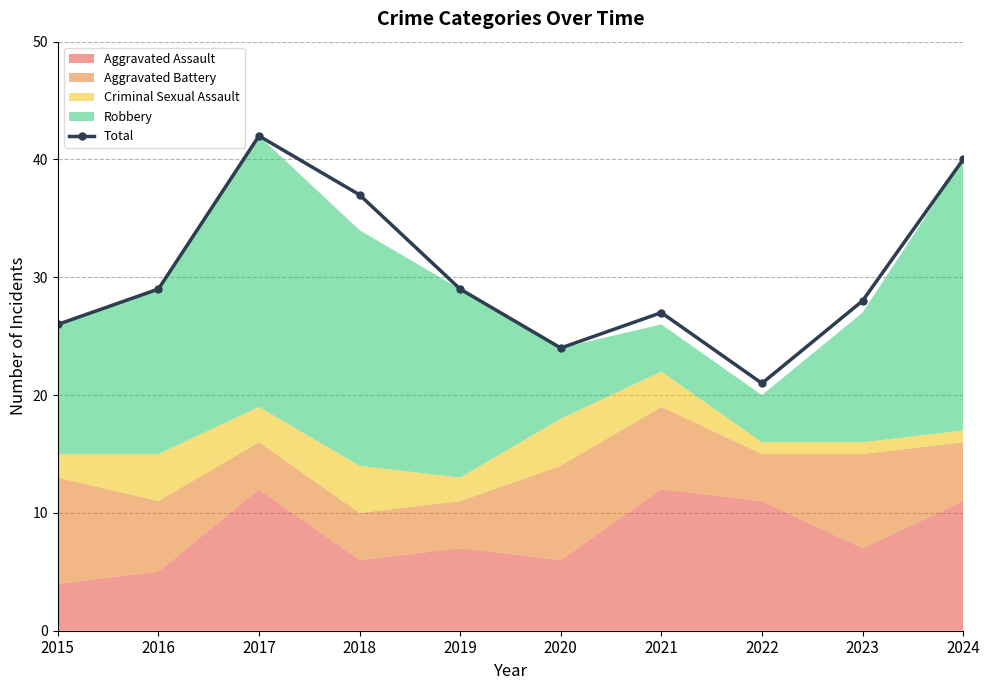

At which label is the value closest to 31?

2016